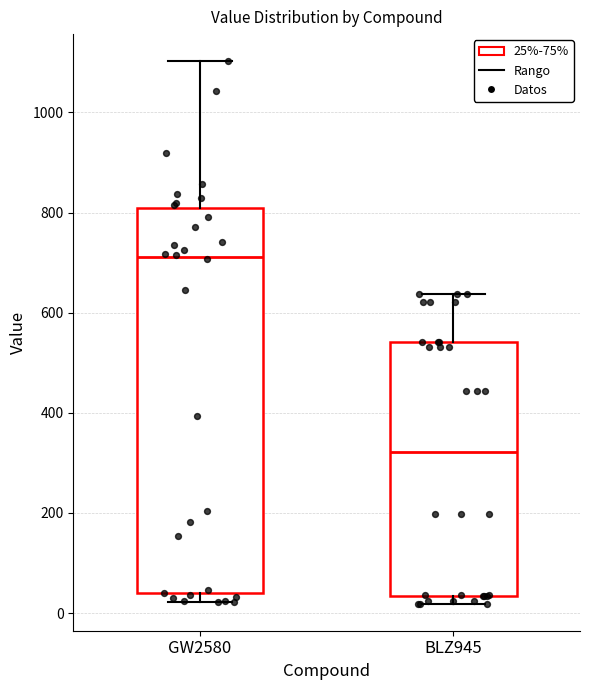

Reading left to right, read every box against the y-axis: the position of its median line, the range the box covers, and the ends of its whiskers. The values are not printed on the chart, so give them approximately, as read against the axis.

GW2580: median 720, box 40 to 800, whiskers 20 to 1100
BLZ945: median 320, box 40 to 540, whiskers 20 to 640